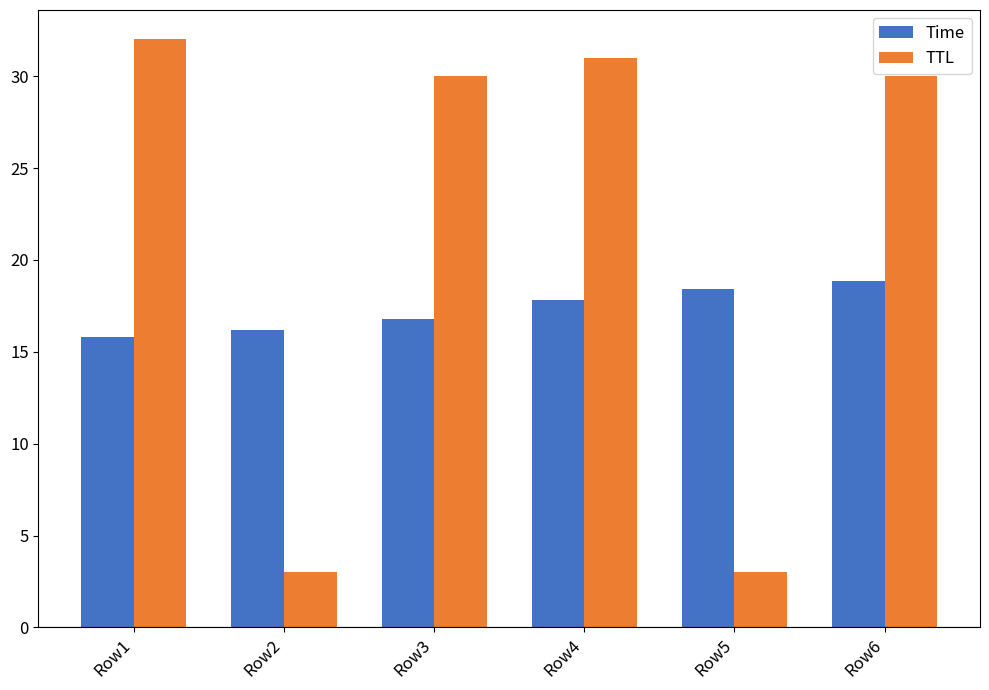

What are all the series names shown in the legend?

Time, TTL